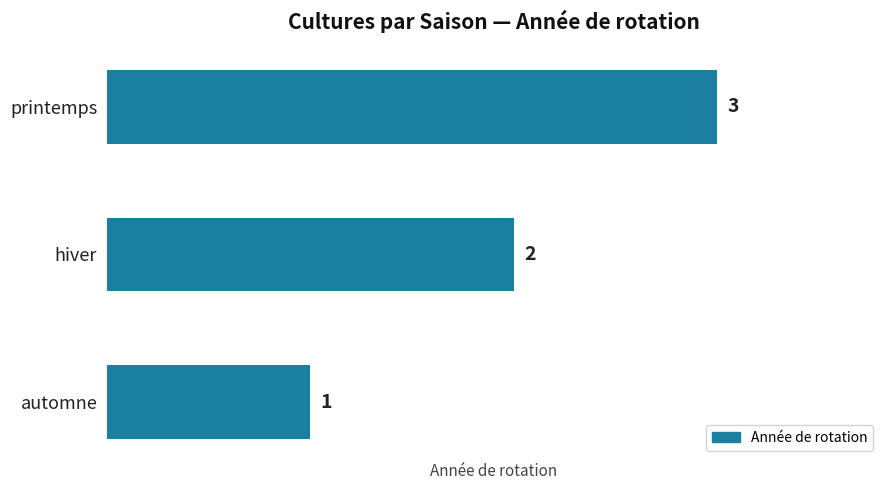

How many distinct data groups are displayed?

1